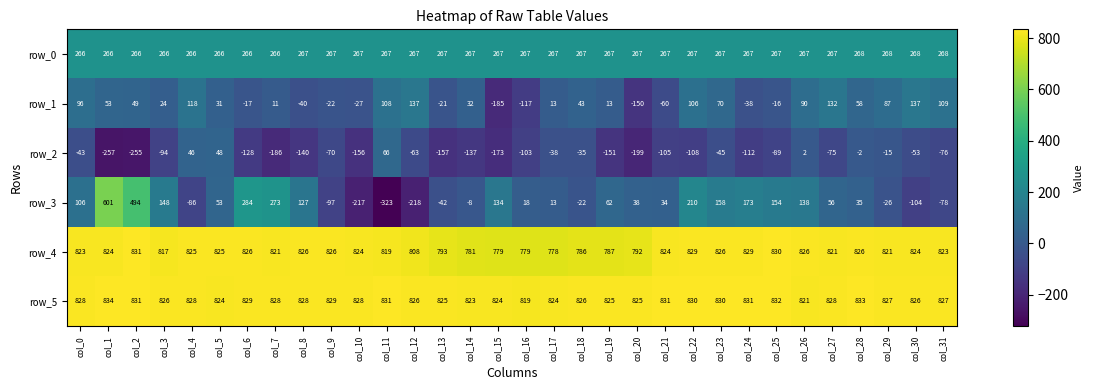

How many values in the row_2 series exceed -89?

15